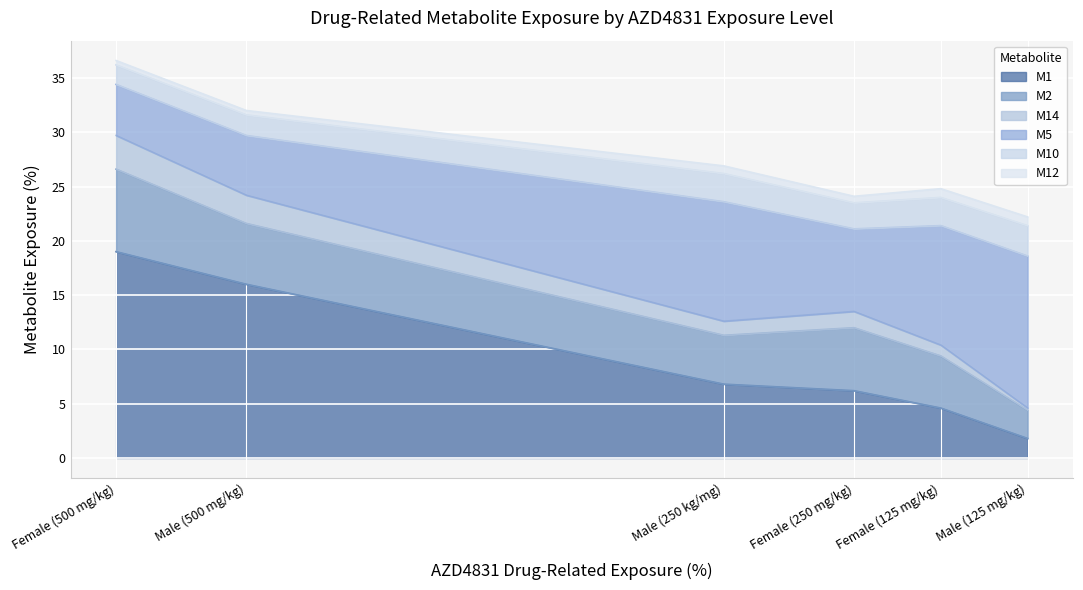

In M5, how many points are higher than both neighbors (excluding endpoints)?

1